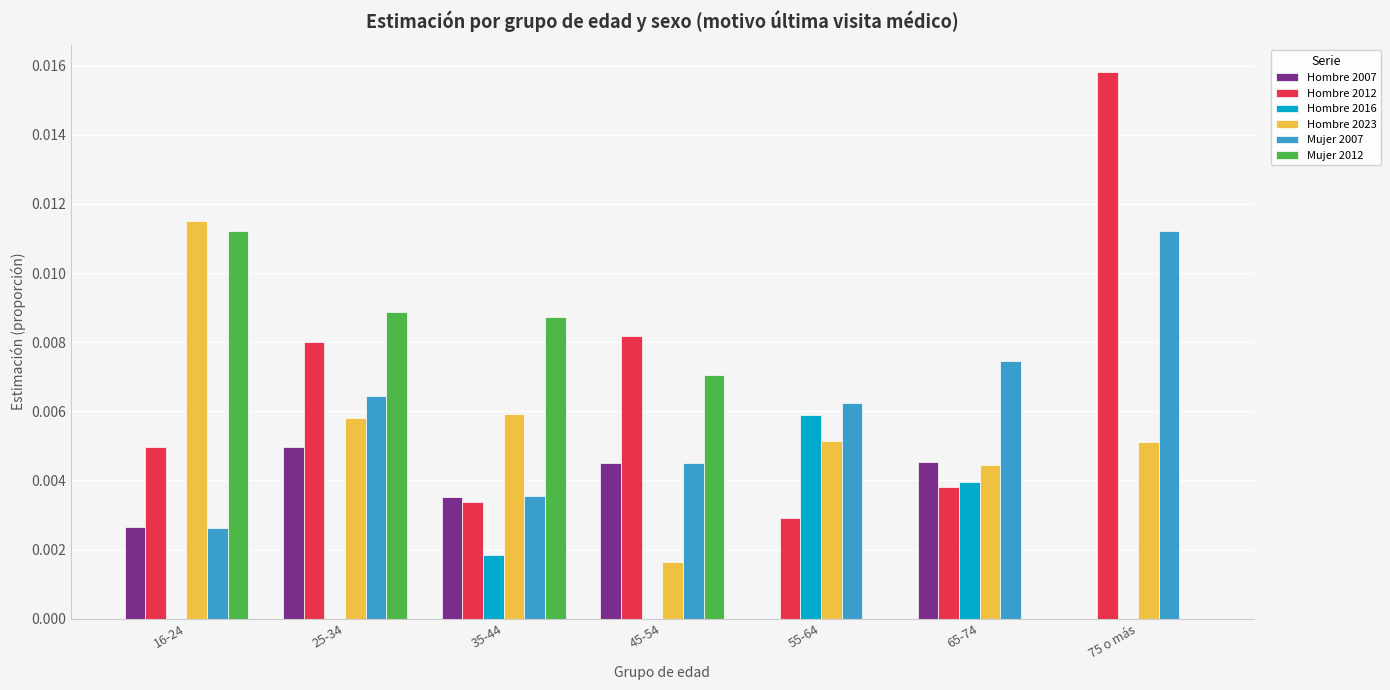

Count the number of categories in the chart.

7